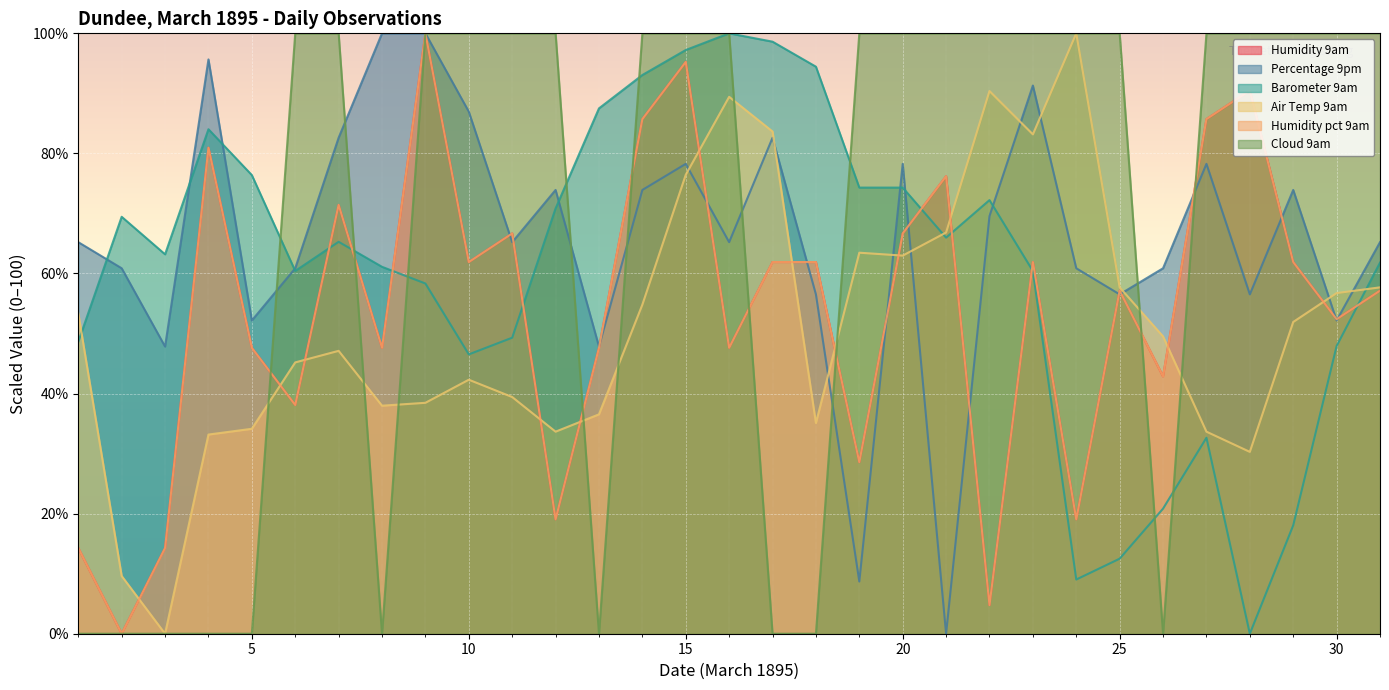

How many times do Air Temp 9am and Cloud 9am cross each other?

9